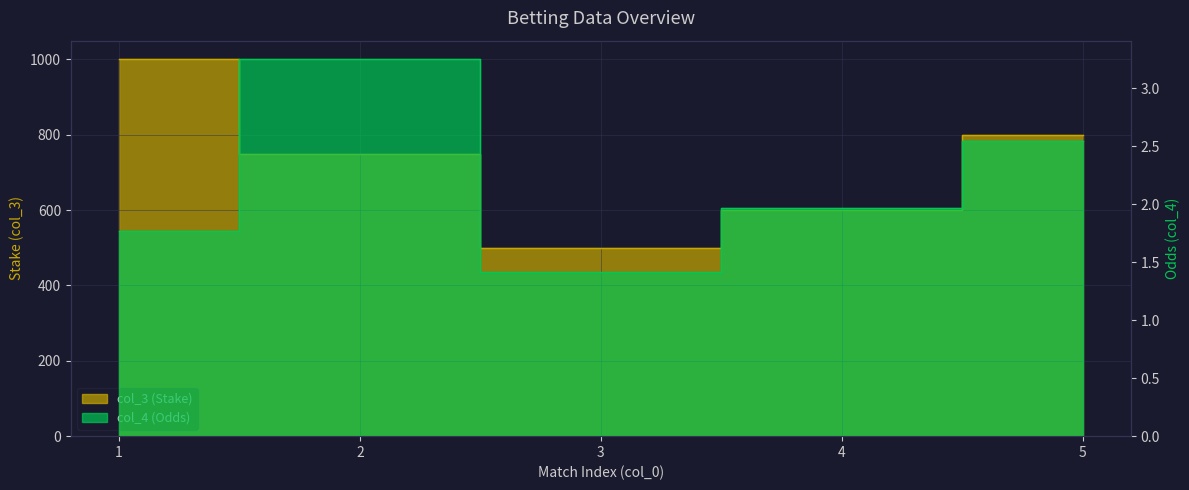

Between 1 and 3, which is larger?

1